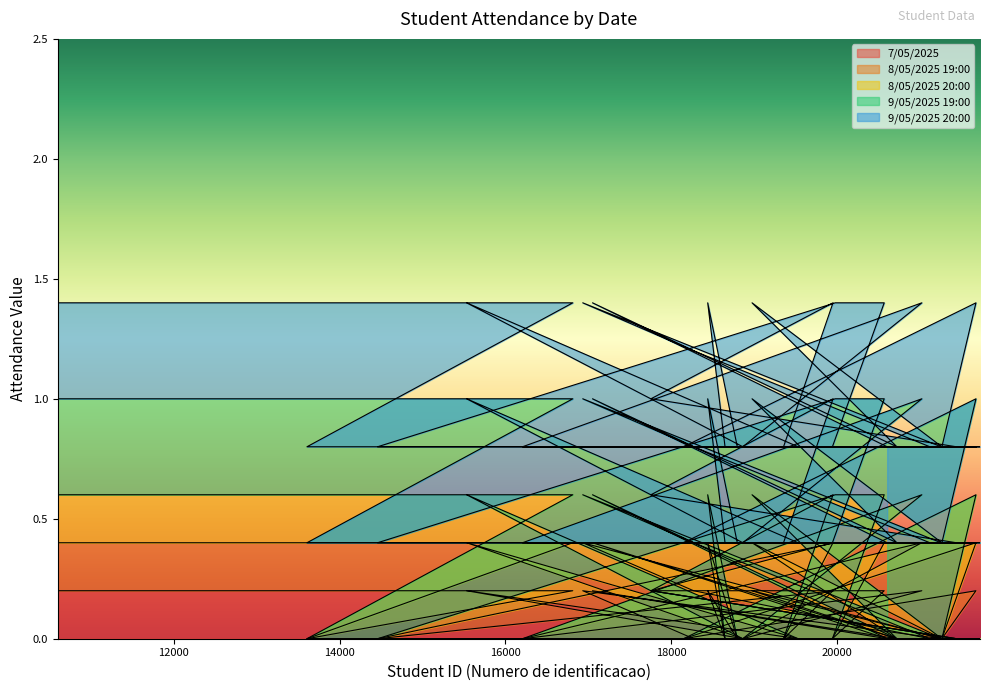

The value of 8/05/2025 19:00 at 18978 is 0.6. True or false?

True